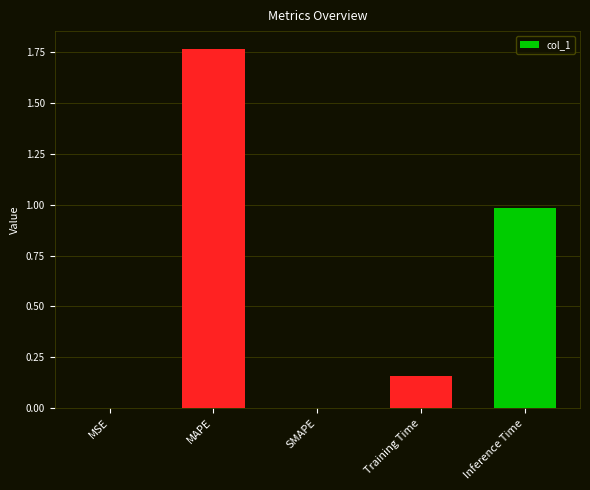

True or false: the data shows 0.3 at Training Time.

False